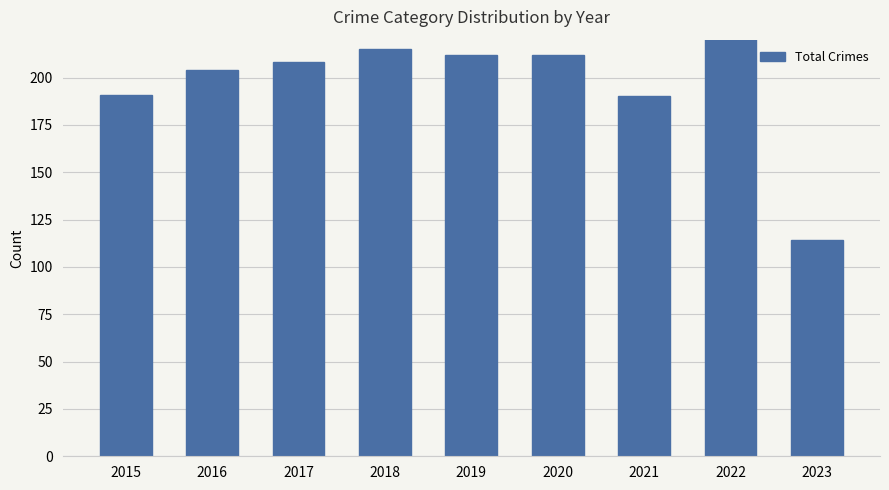

Rank the categories by value from lowest to highest.

2023, 2021, 2015, 2016, 2017, 2019, 2020, 2018, 2022